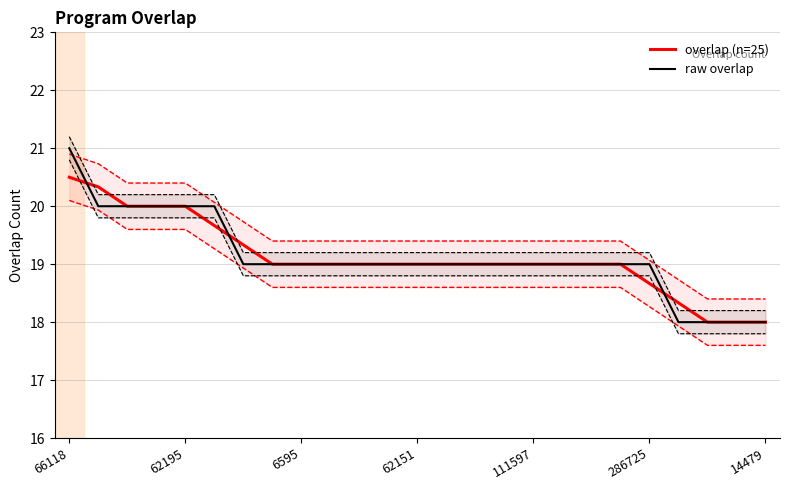

Is it true that overlap (n=25) equals 8.1 at 286725?

False